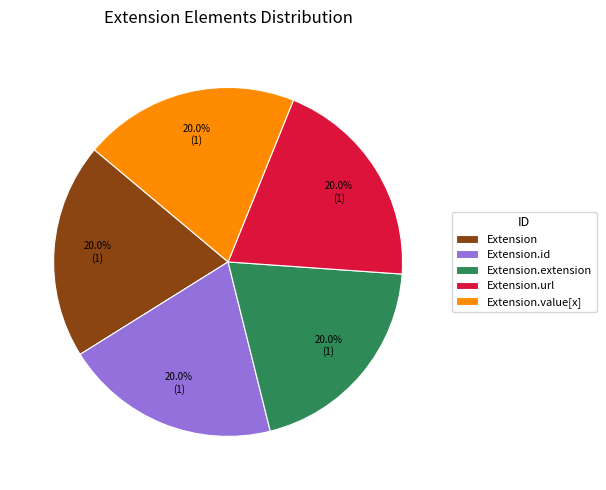

What percentage is NOT represented by Extension.value[x]?

80.0%